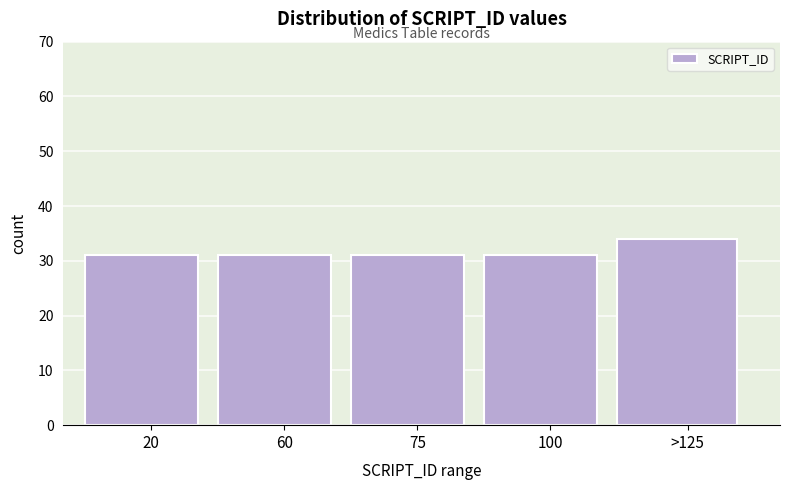

Reading right to left, extract all data points from this chart.

>125=34	100=31	75=31	60=31	20=31